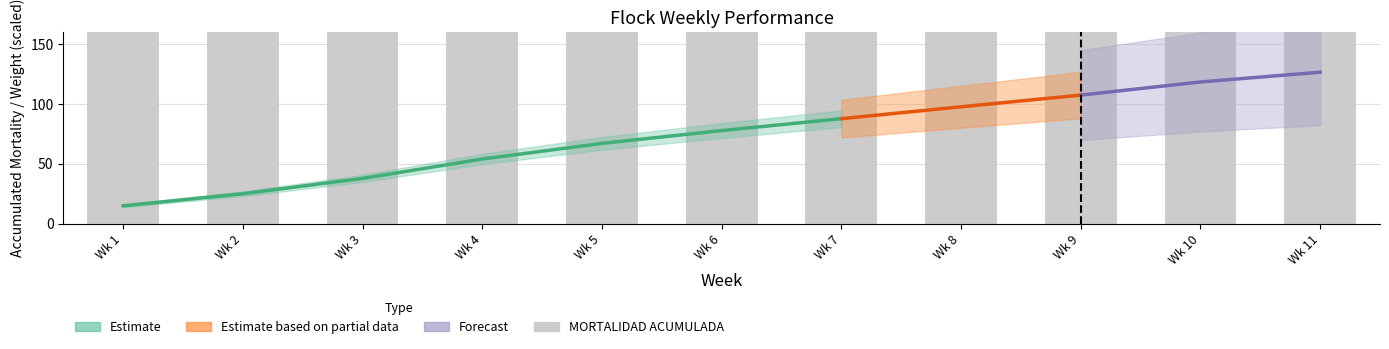

Between Wk 7 and Wk 10, which is larger?

Wk 10